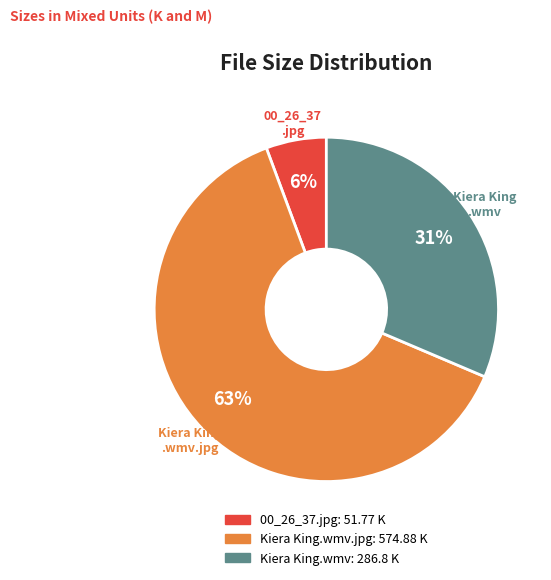

Does any single category account for the majority?

Yes